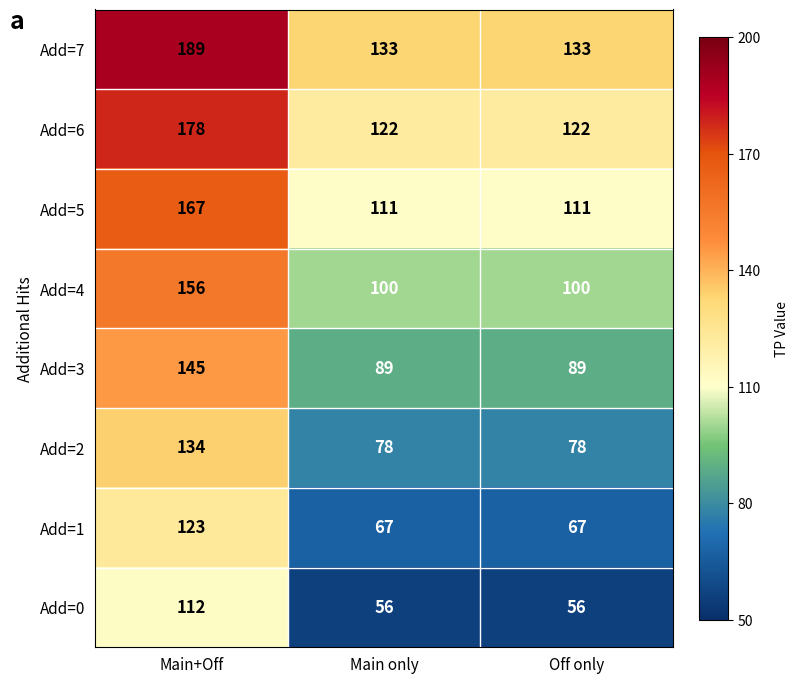

Which series has the largest total across all categories?

Add=7